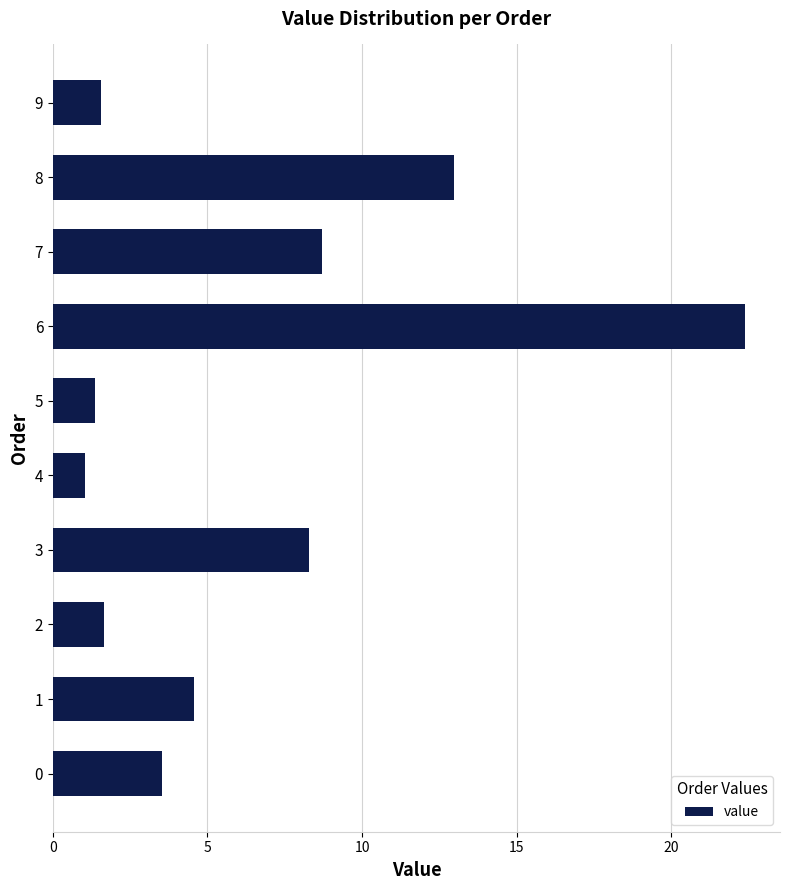

What is the approximate value at 0?

3.5